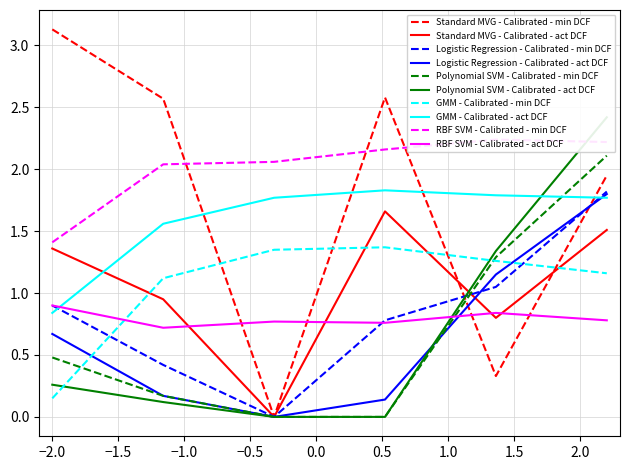

After their last crossing, which series has the higher values: RBF SVM - Calibrated - act DCF or Standard MVG - Calibrated - min DCF?

Standard MVG - Calibrated - min DCF